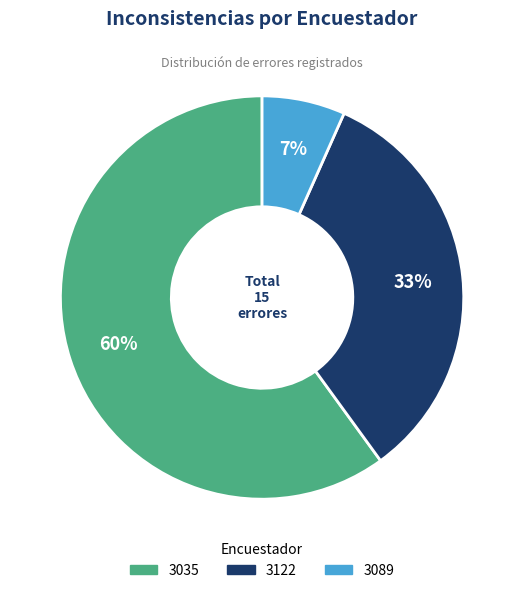

What is the ratio of the value at 3122 to the value at 3035?

0.6